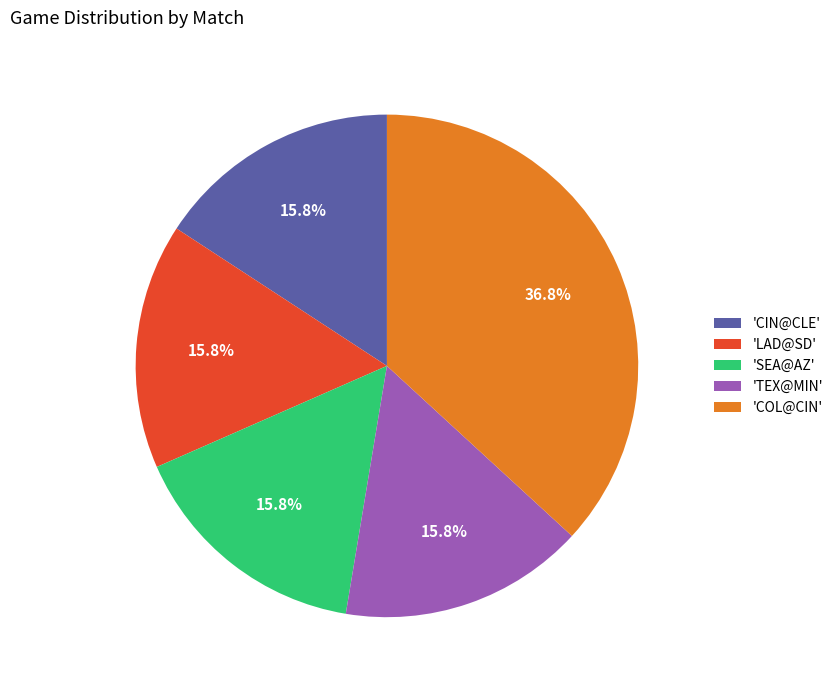

Do 'LAD@SD' and 'TEX@MIN' together represent more than half of the pie?

No